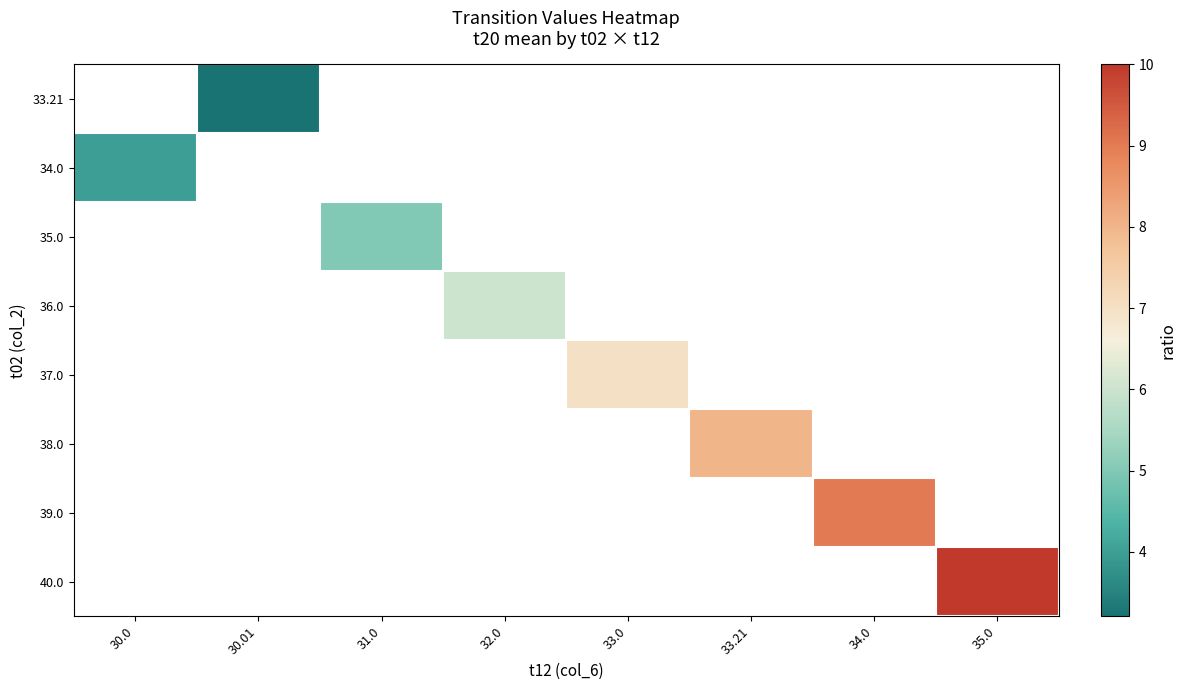

Which category has the lowest value in the 34.0 series?

30.0